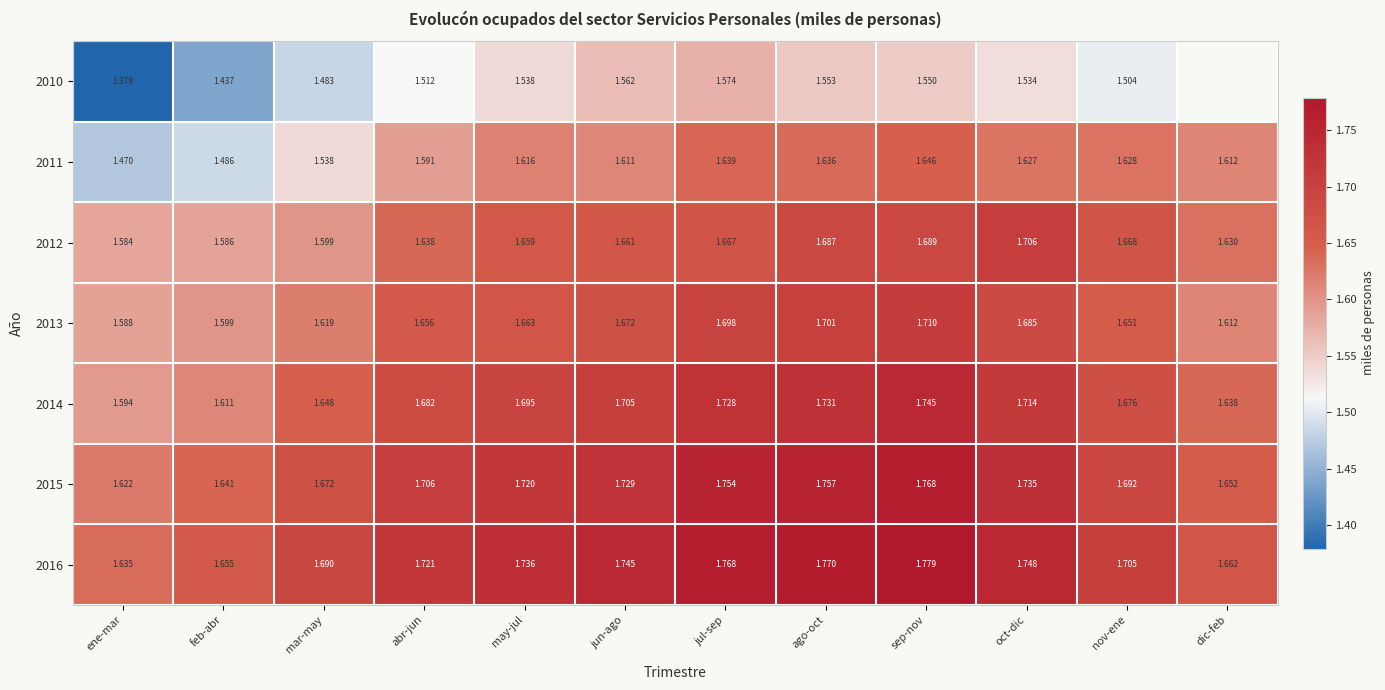

Is the value of 2010 at mar-may greater than the value of 2012 at sep-nov?

No